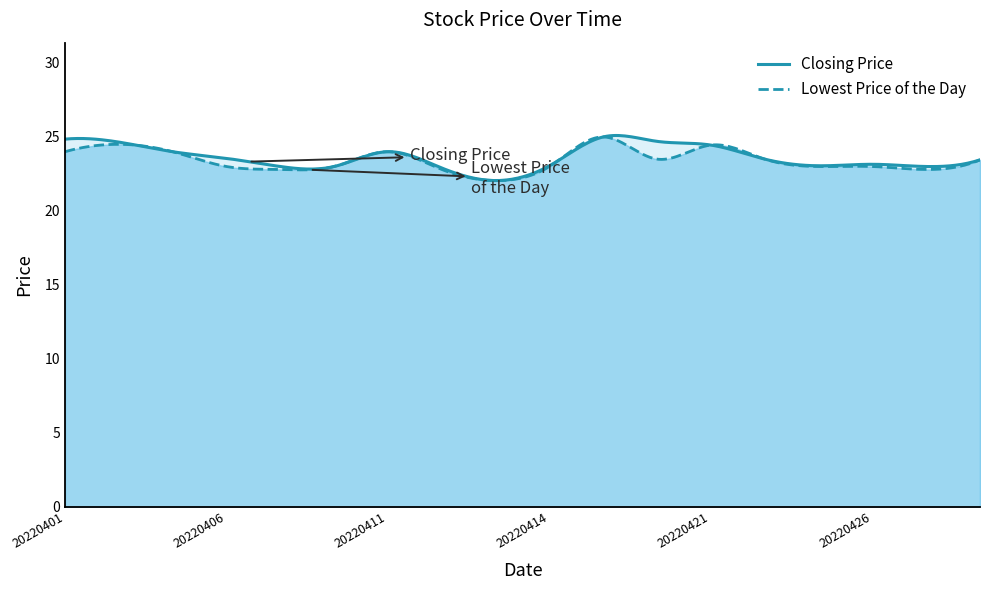

What is the total value across all series at 20220419?

50.0